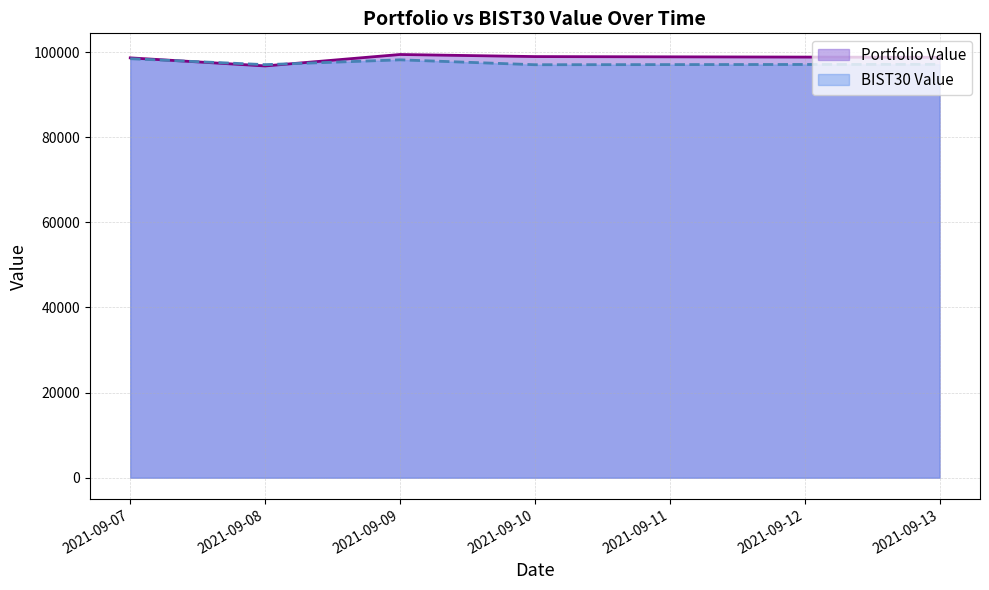

In Portfolio Value, how many points are lower than both neighbors (excluding endpoints)?

1